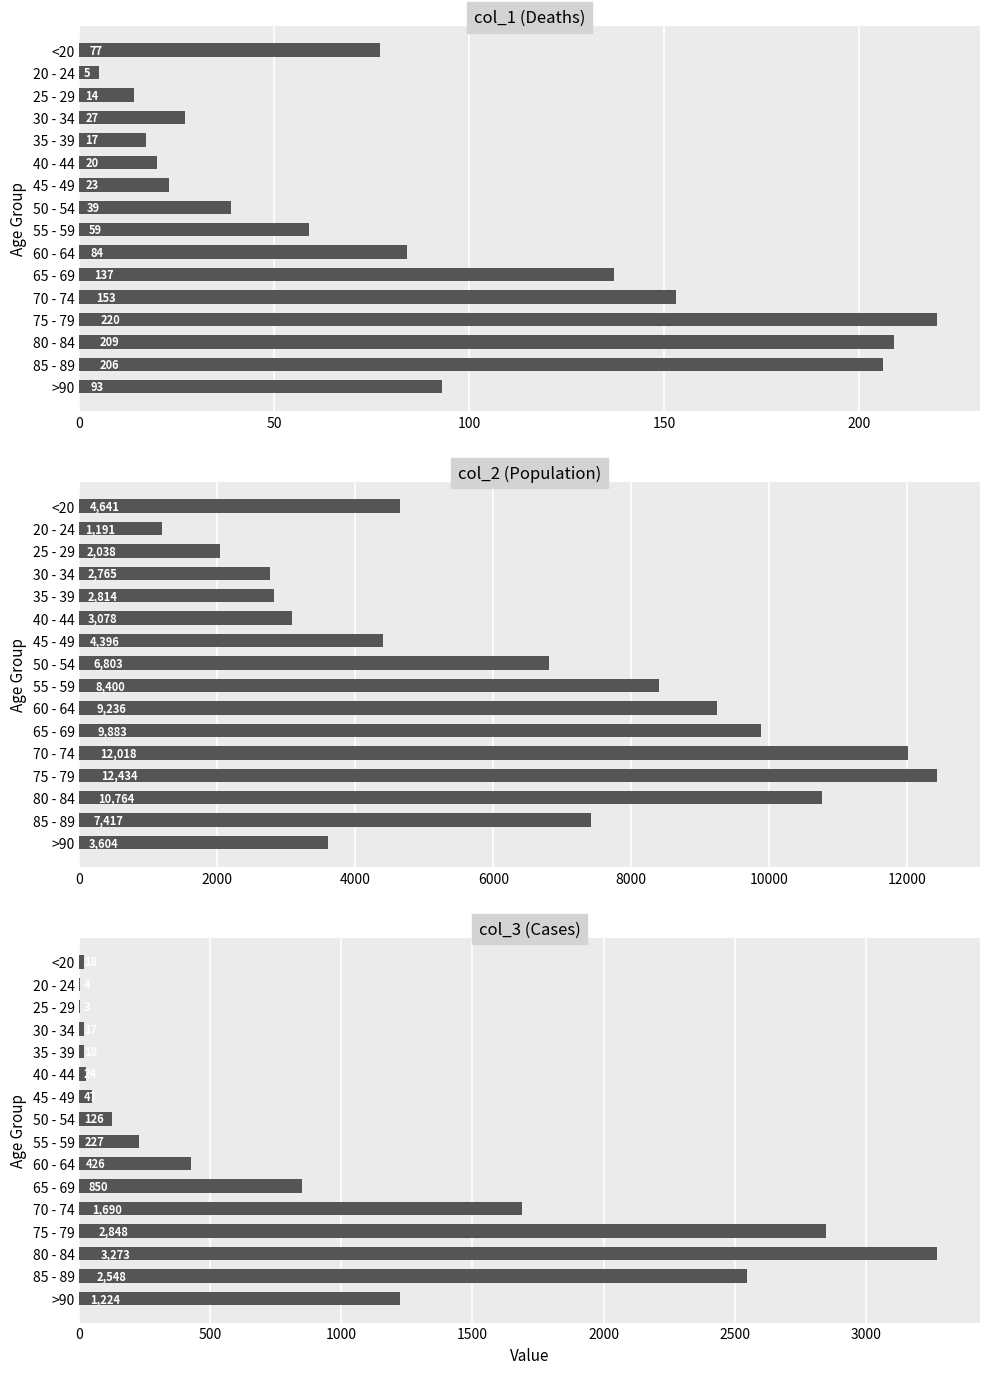

How many groups of bars are there?

16